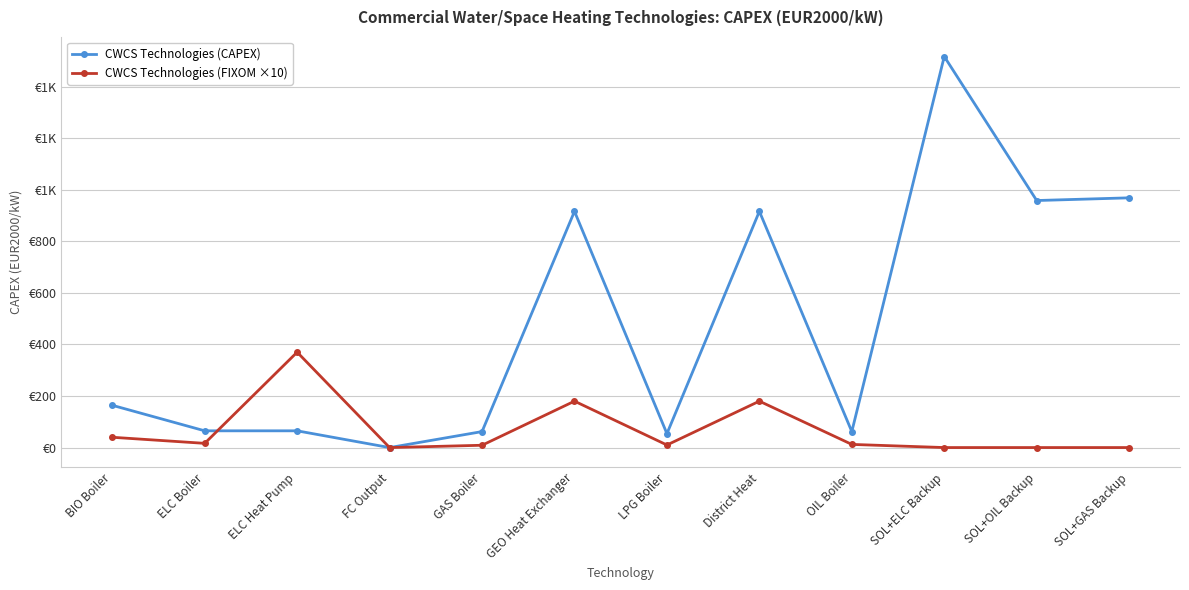

Does the chart have visible grid lines?

Yes